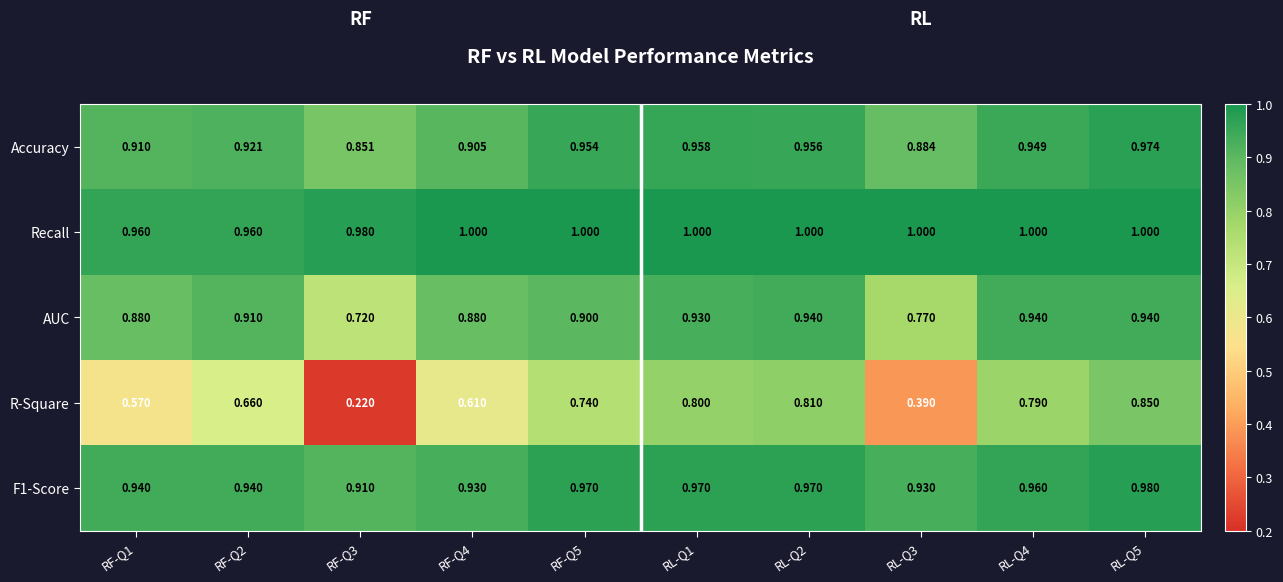

Which series changed the most between RL-Q1 and RL-Q5?

R-Square